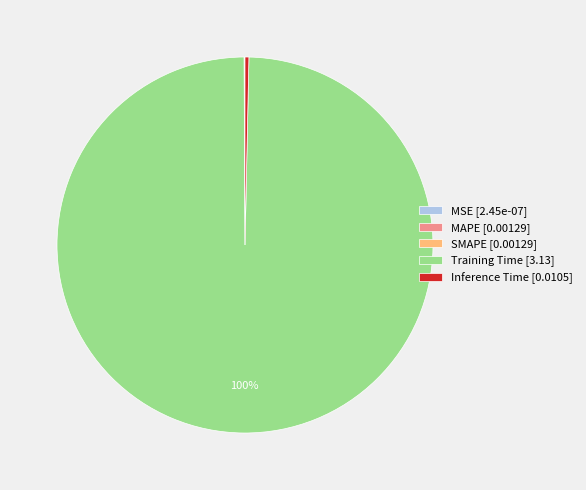

To the nearest percent, what is the average slice percentage?

20%